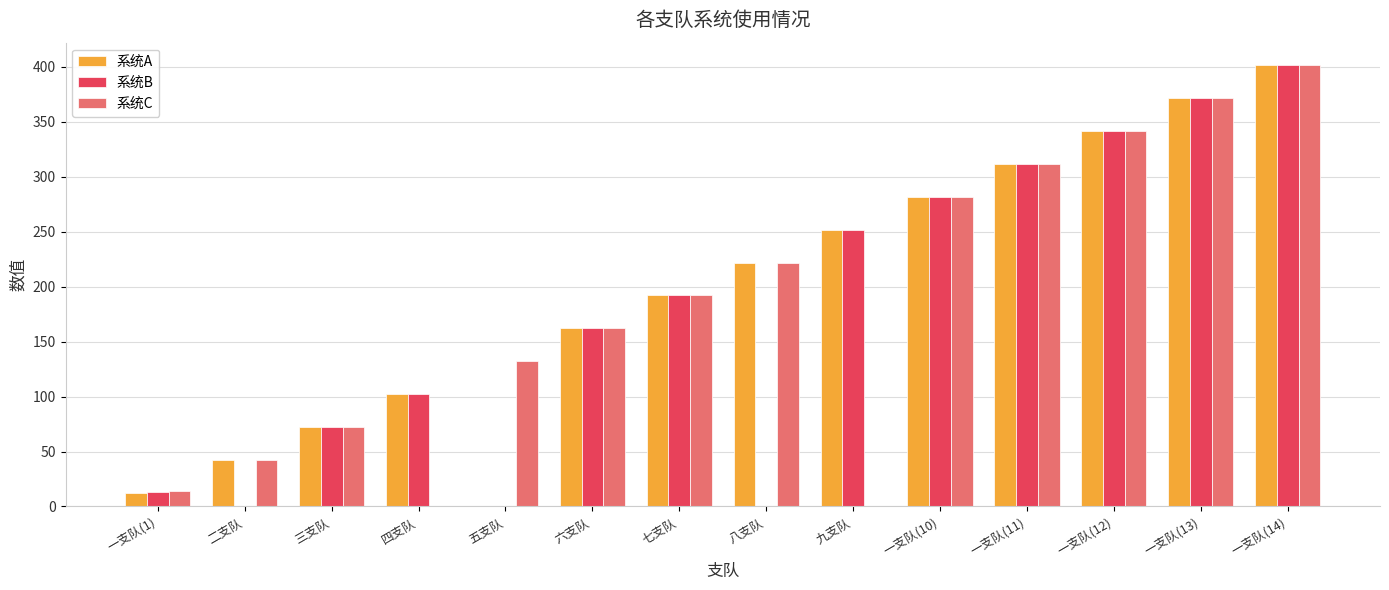

At which label does 系统B reach its peak?

一支队(14)